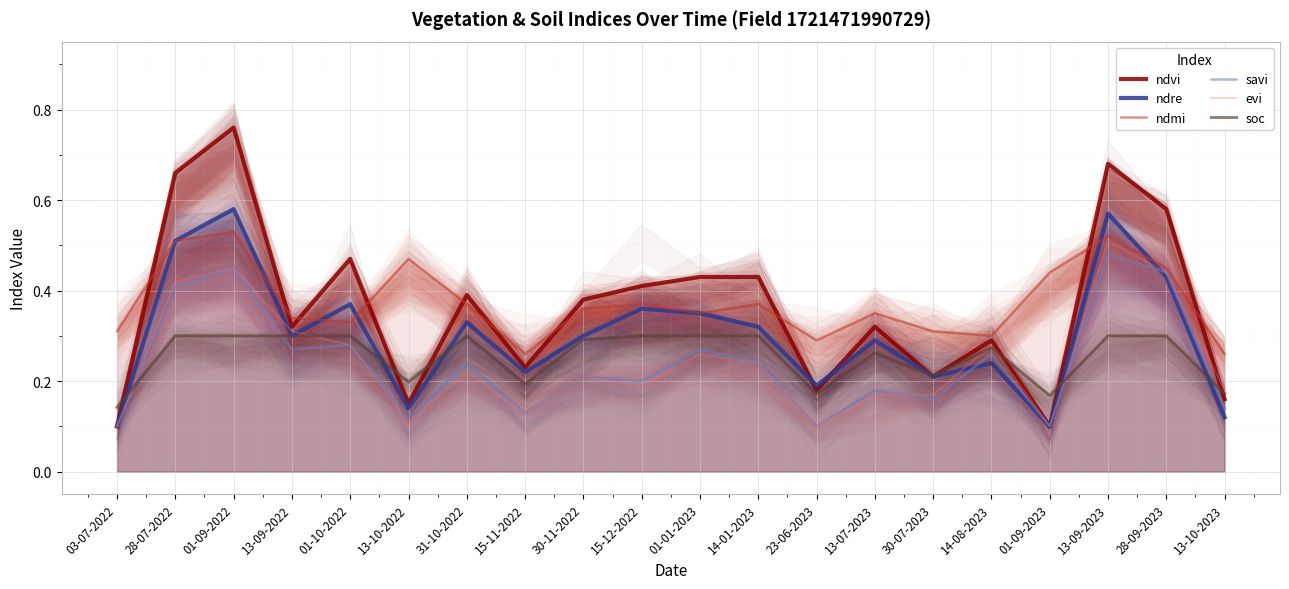

Is the value of soc at 01-09-2022 greater than the value of ndre at 01-01-2023?

No